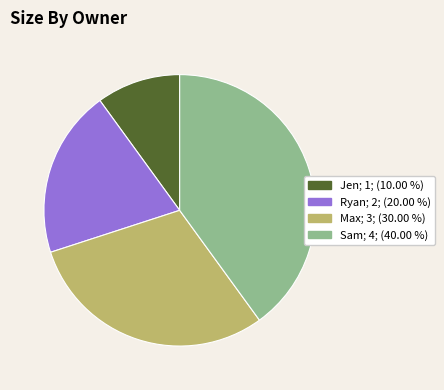

How many slices are in this pie chart?

4